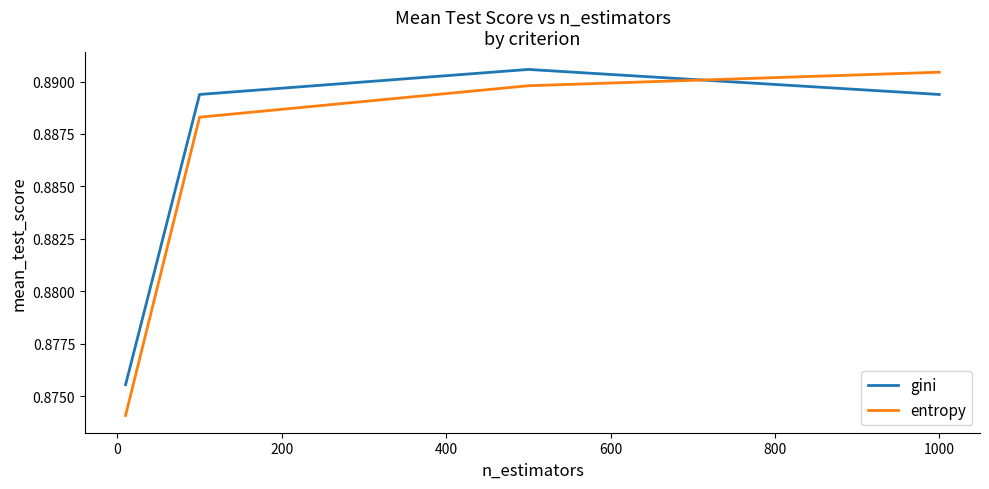

How many intersections are there between gini and entropy?

1